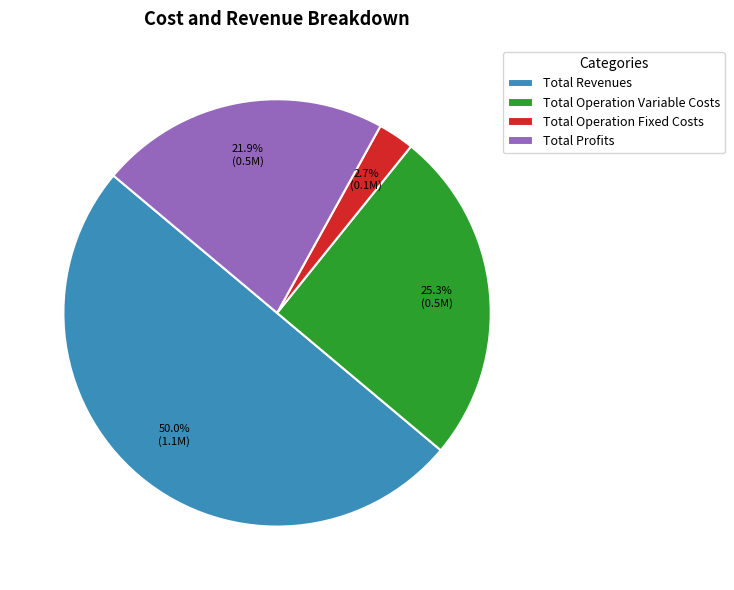

Combined, do Total Profits and Total Revenues account for over 50%?

Yes